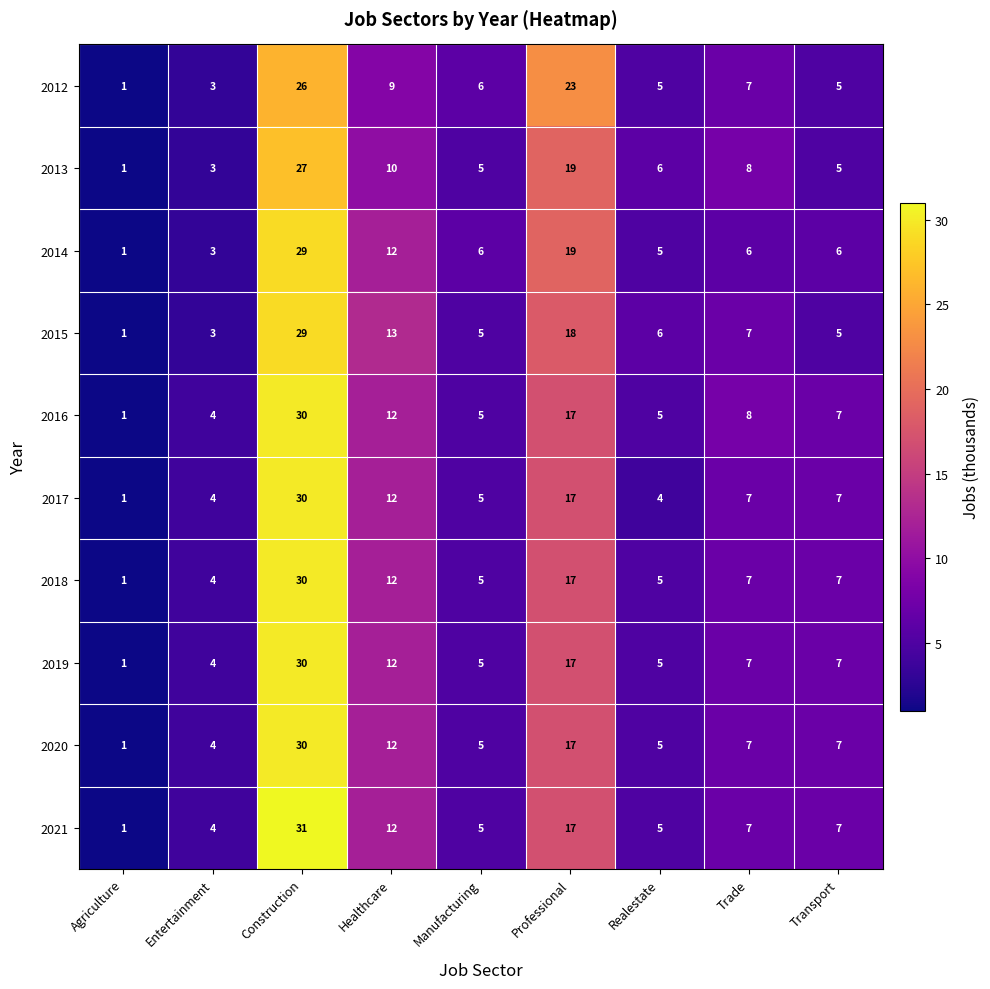

What is the total value across all series at Healthcare?

116